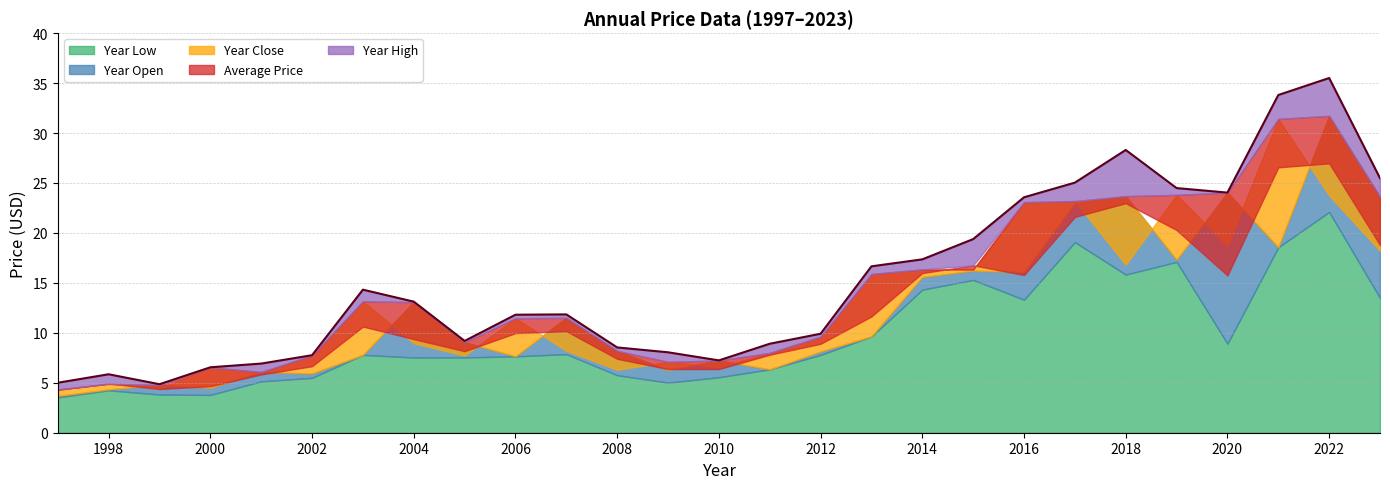

True or false: year_open and year_high cross at least once.

False